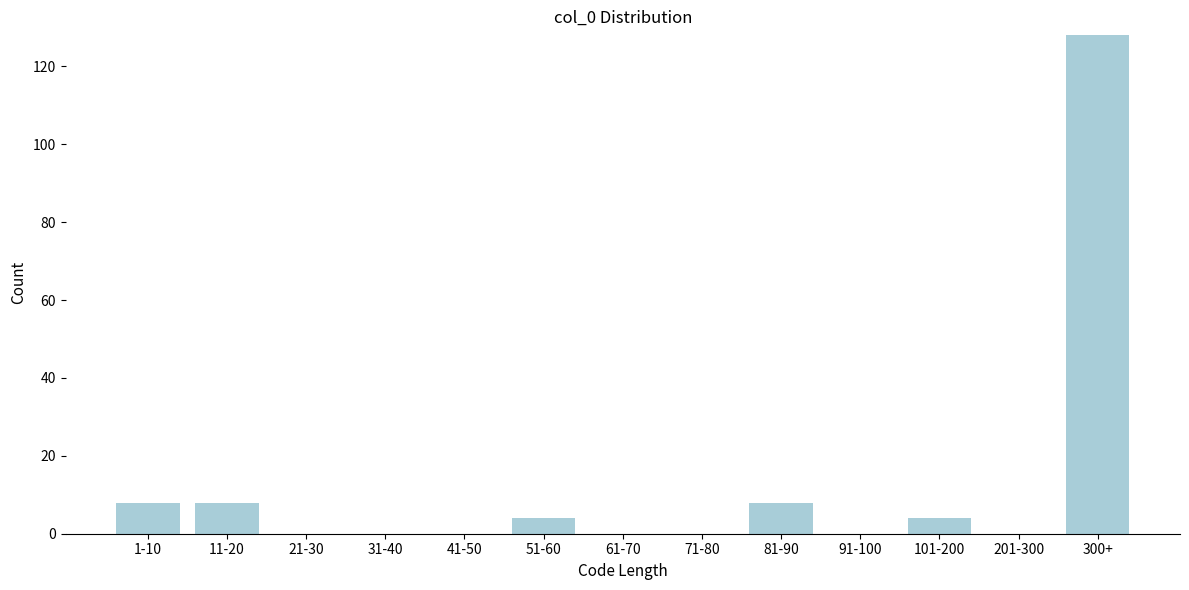

Reading left to right, transcribe all the data shown in this chart.

1-10=8	11-20=8	21-30=0	31-40=0	41-50=0	51-60=4	61-70=0	71-80=0	81-90=8	91-100=0	101-200=4	201-300=0	300+=128